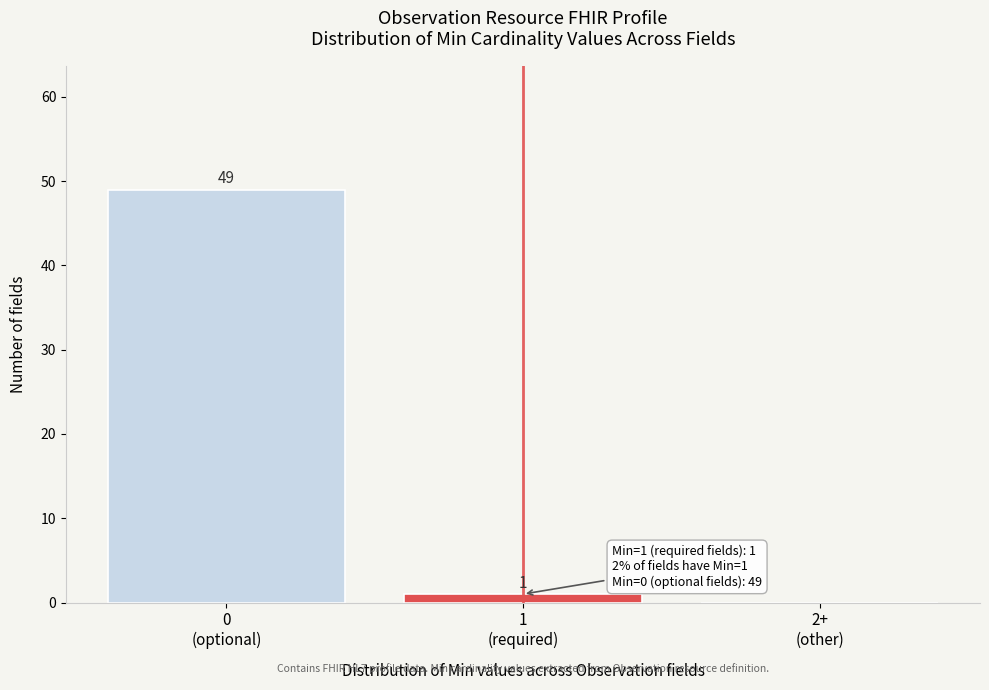

What is the sum of all values?

50